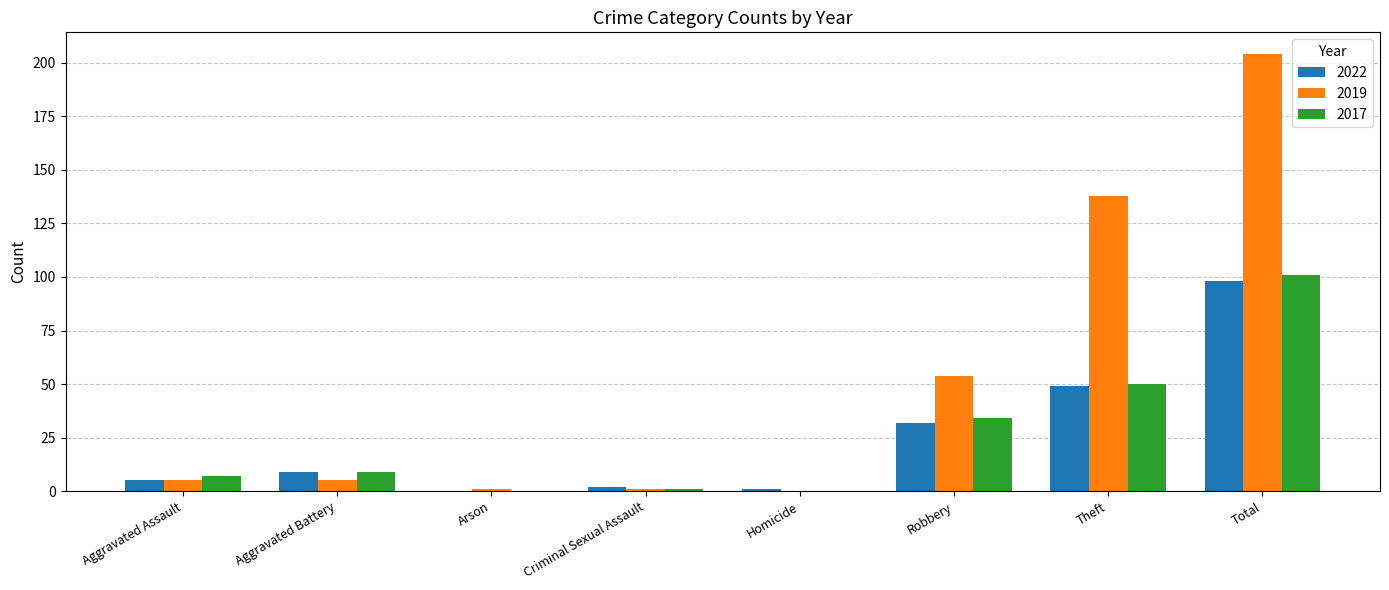

Are the bars grouped side by side (vs. stacked)?

Yes